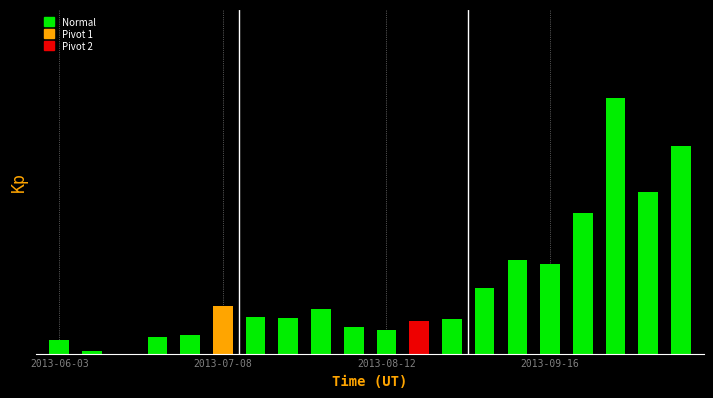

How many values exceed 0?

19